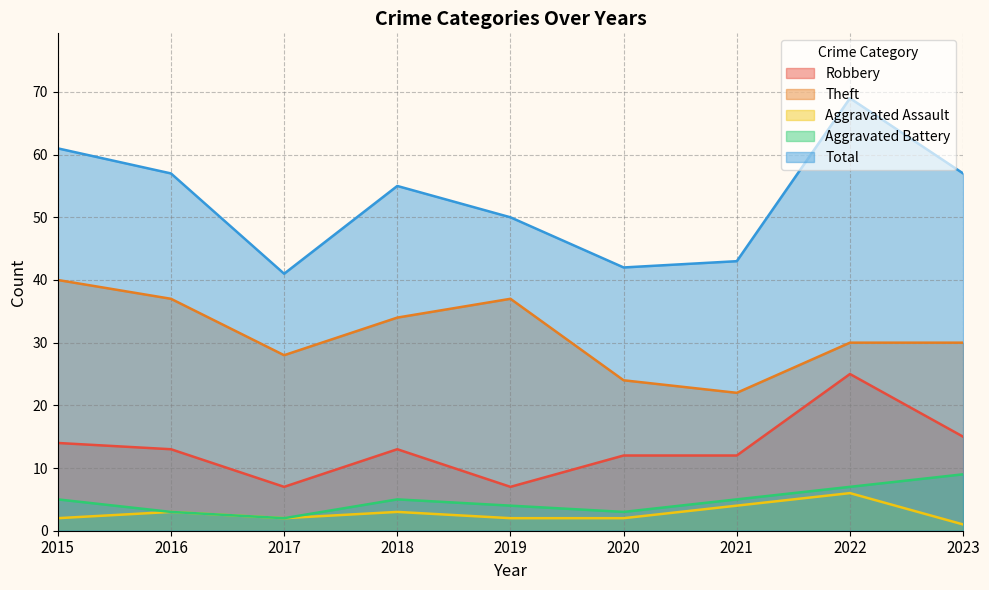

What is the value of the Aggravated Battery point at the 5th from the left?

4